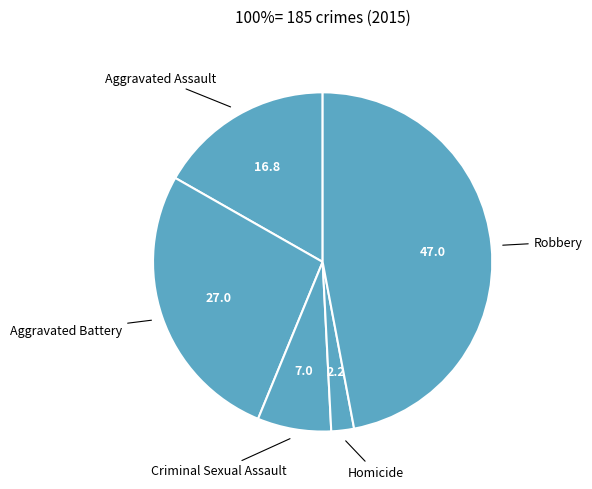

Is the sum of Robbery and Criminal Sexual Assault greater than half?

Yes